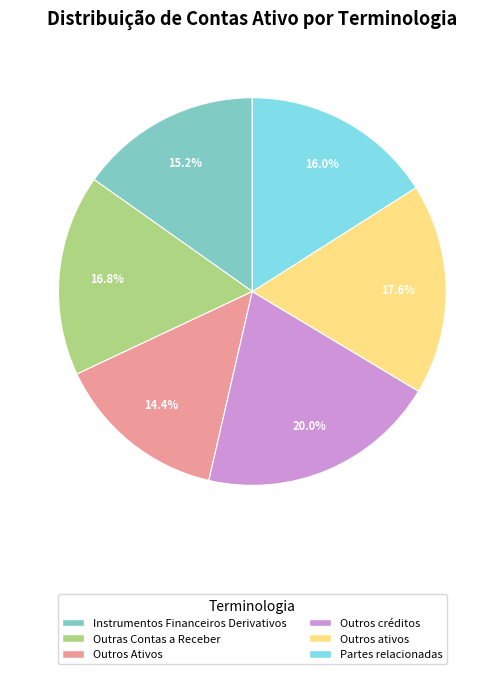

To the nearest percent, what portion does Instrumentos Financeiros Derivativos represent?

15%